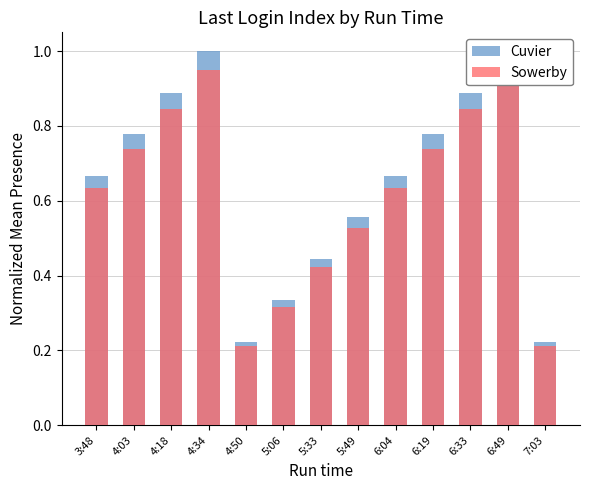

Is it true that Sowerby equals 0.2 at 5:33?

False